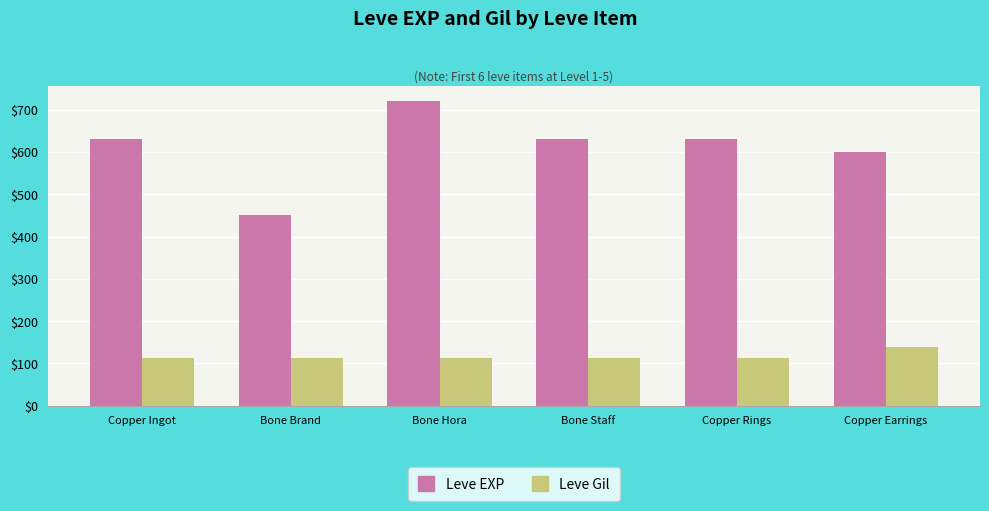

The Leve EXP series shows 289 at Bone Brand. True or false?

False